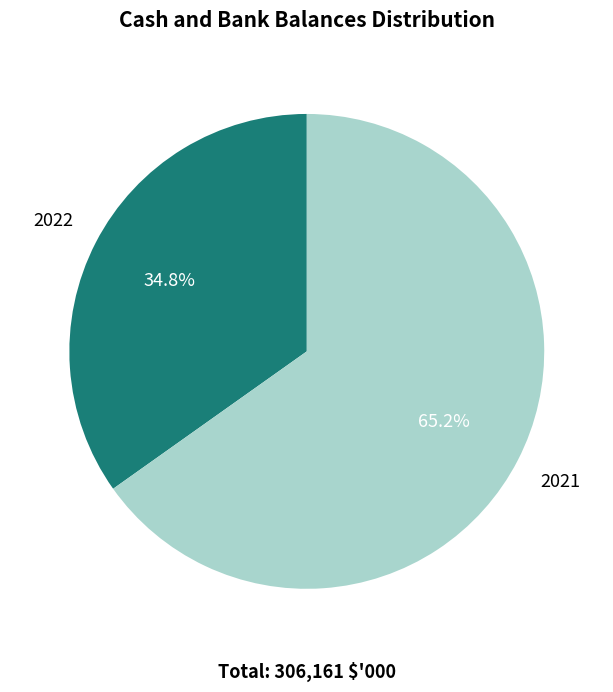

Rank the categories by value from lowest to highest.

2022, 2021